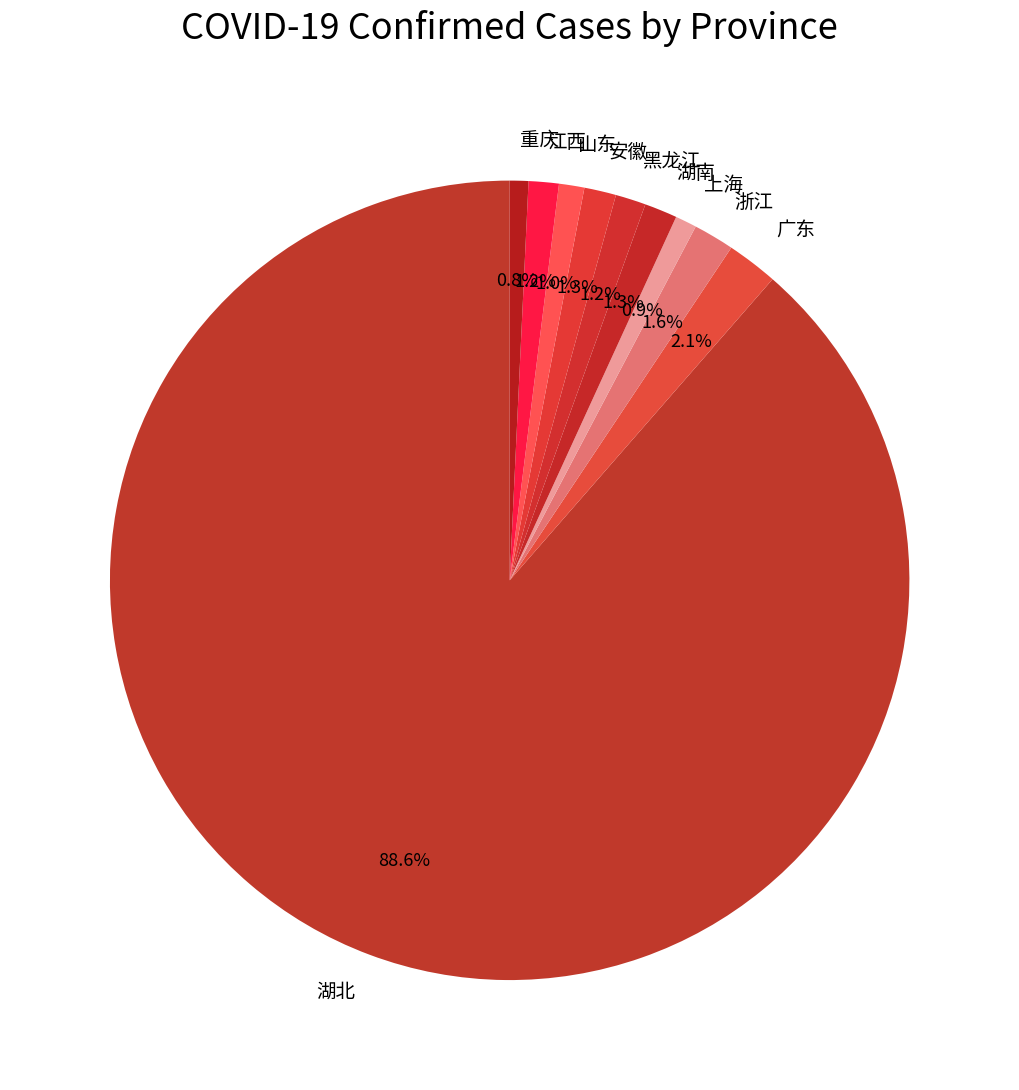

Count the number of slices in the pie.

10